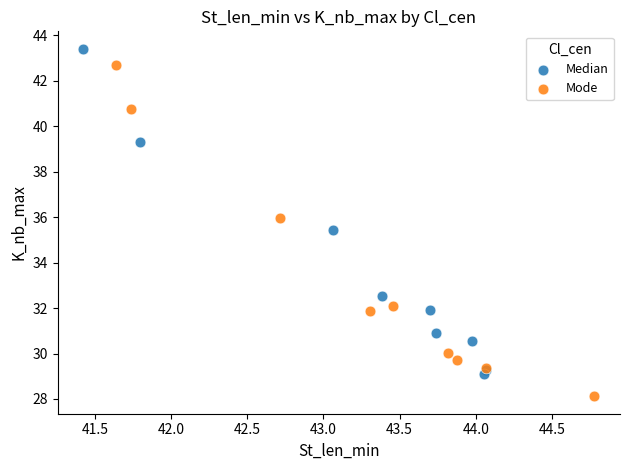

Which series reaches the maximum Y coordinate?

Median